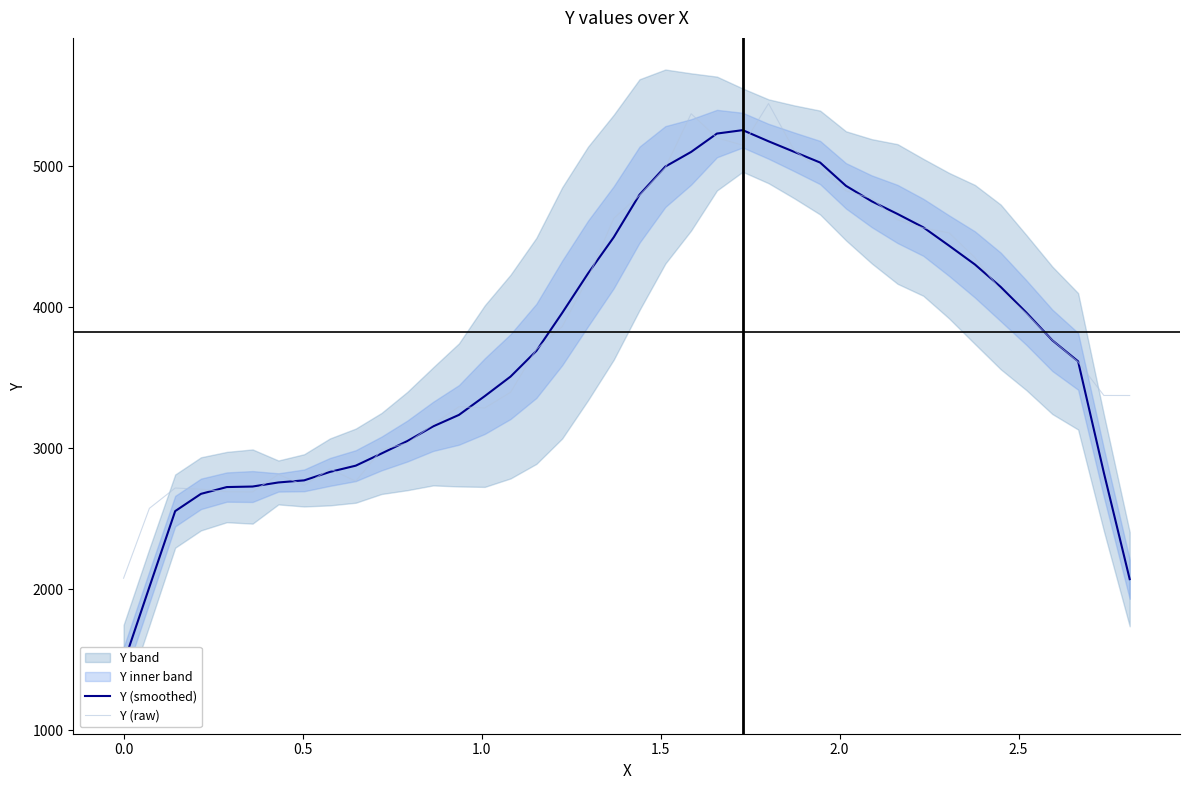

What is the lowest value of the Y (raw) series?

2079.0